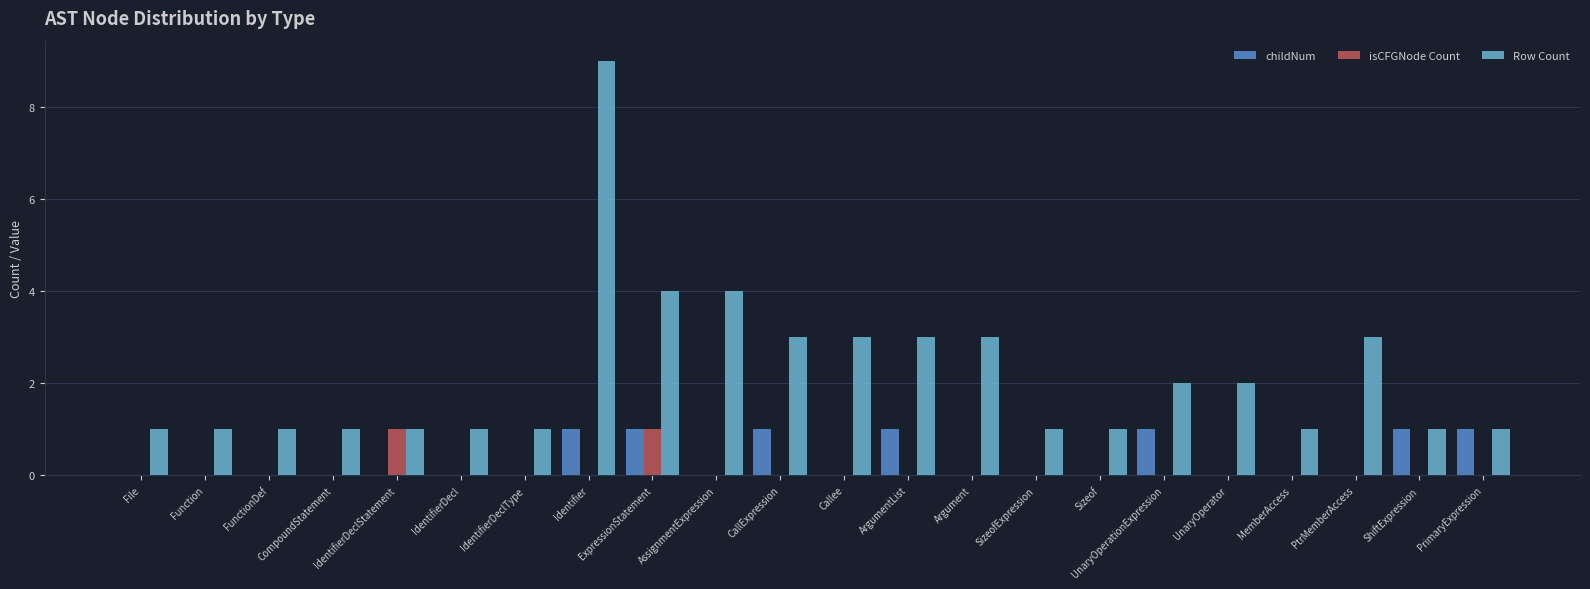

At which category is the sum across all series the highest?

Identifier